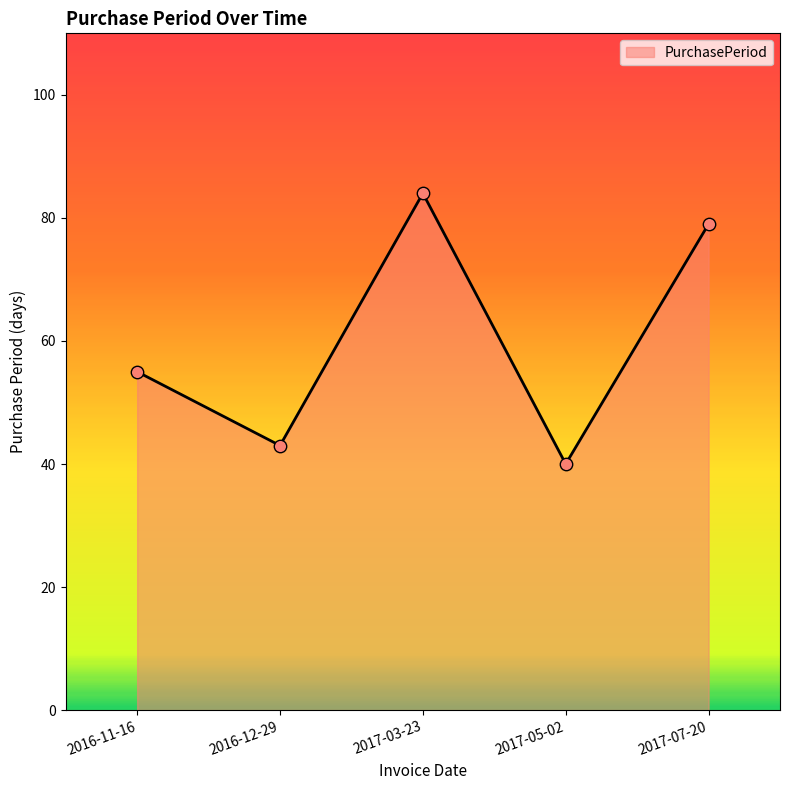

Approximately how many times larger is the value at 2017-05-02 compared to 2017-07-20?

0.5